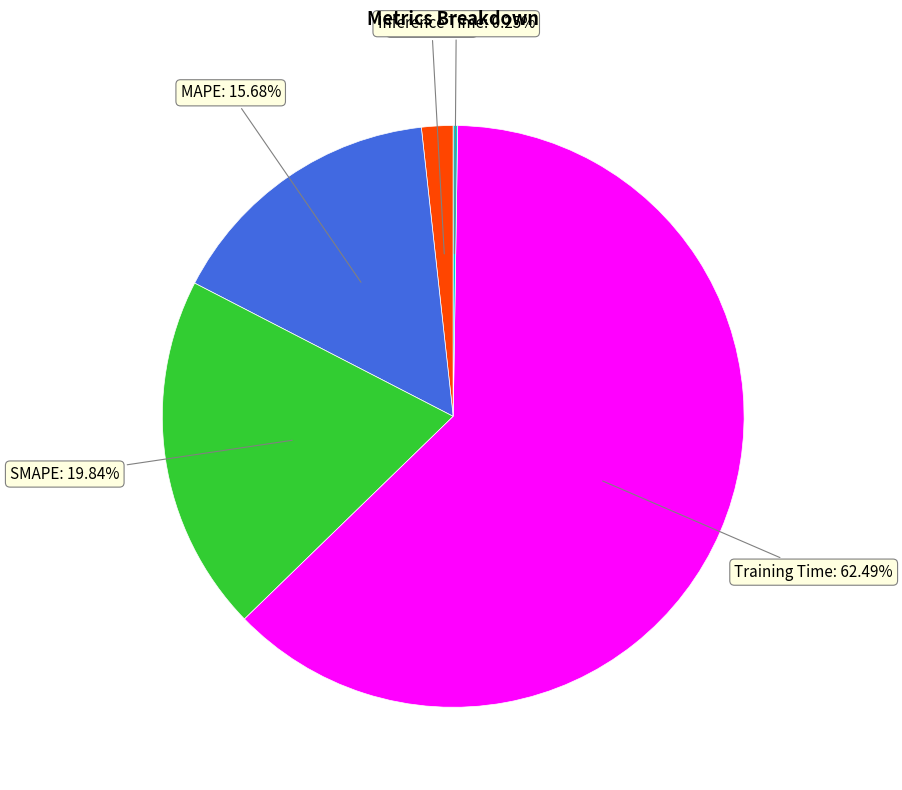

Which slice represents more than half of the pie?

Training Time